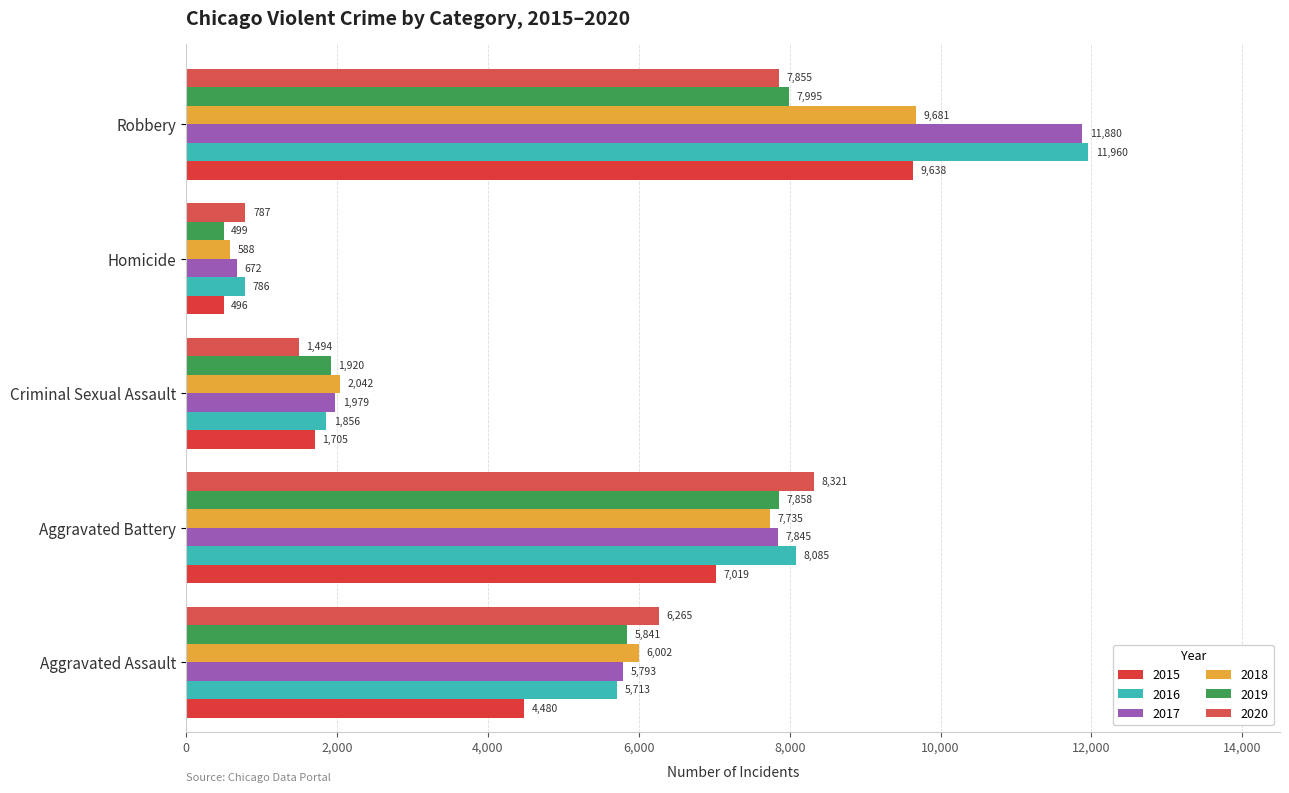

Which series has the largest total across all categories?

2016